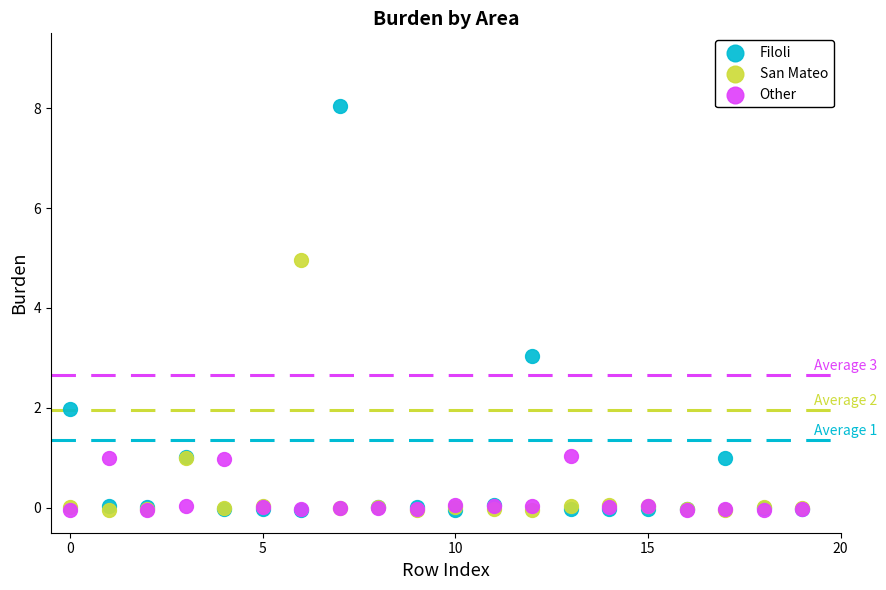

Which series reaches the maximum Y coordinate?

Filoli